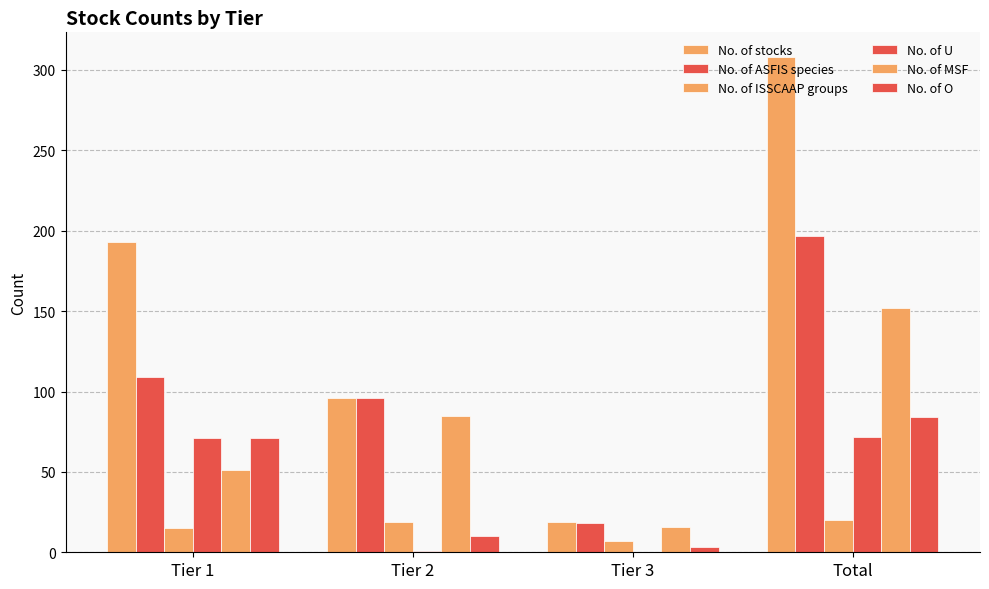

Reading left to right, extract all data points from this chart.

No. of stocks: Tier 1=193	Tier 2=96	Tier 3=19	Total=308
No. of ASFIS species: Tier 1=109	Tier 2=96	Tier 3=18	Total=197
No. of ISSCAAP groups: Tier 1=15	Tier 2=19	Tier 3=7	Total=20
No. of U: Tier 1=71	Tier 2=1	Tier 3=0	Total=72
No. of MSF: Tier 1=51	Tier 2=85	Tier 3=16	Total=152
No. of O: Tier 1=71	Tier 2=10	Tier 3=3	Total=84